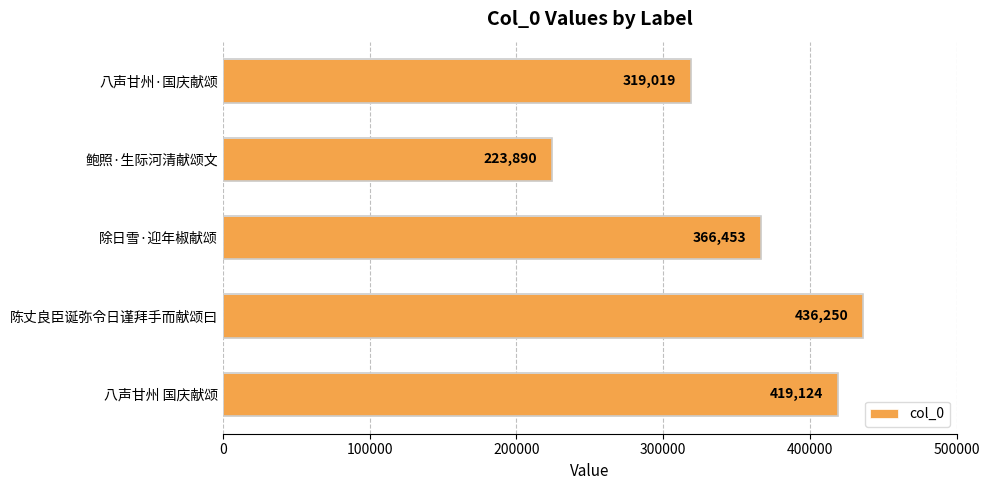

What is the difference between the maximum and minimum values?

212360